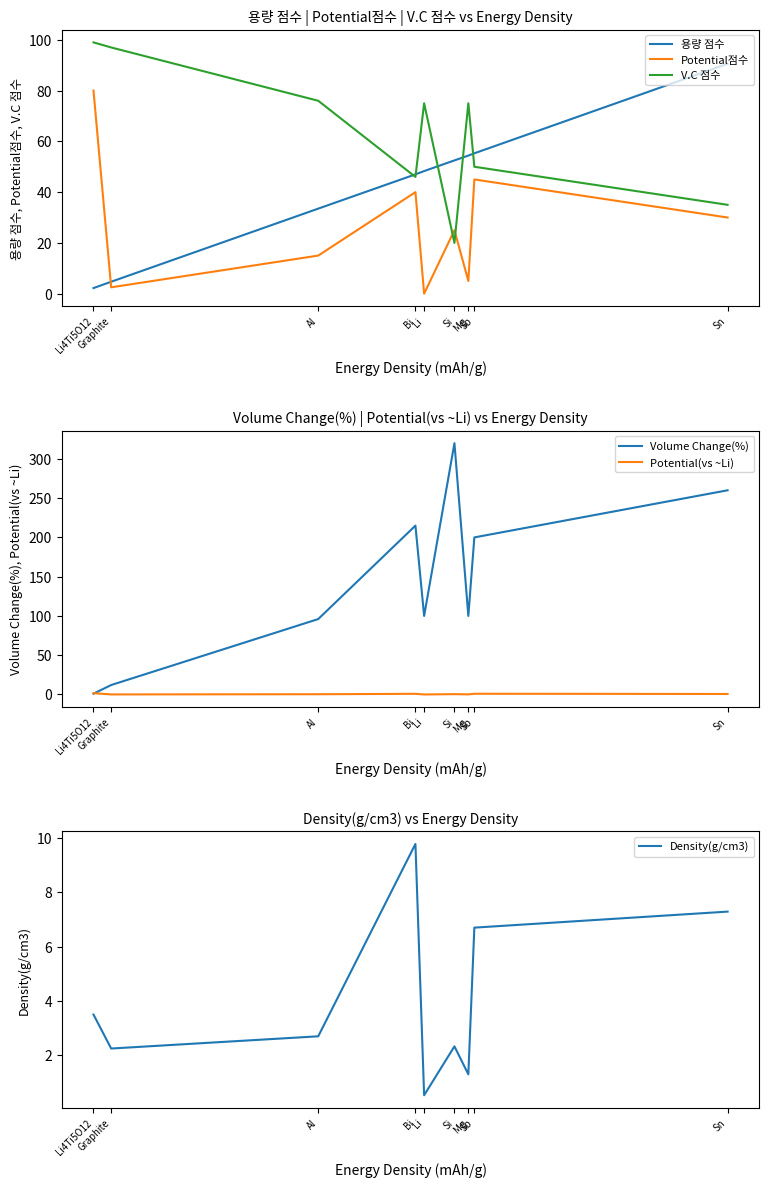

List the labels in order of Volume Change(%) value, largest first.

Si, Sn, Bi, Sb, Li, Mg, Al, Graphite, Li4Ti5O12